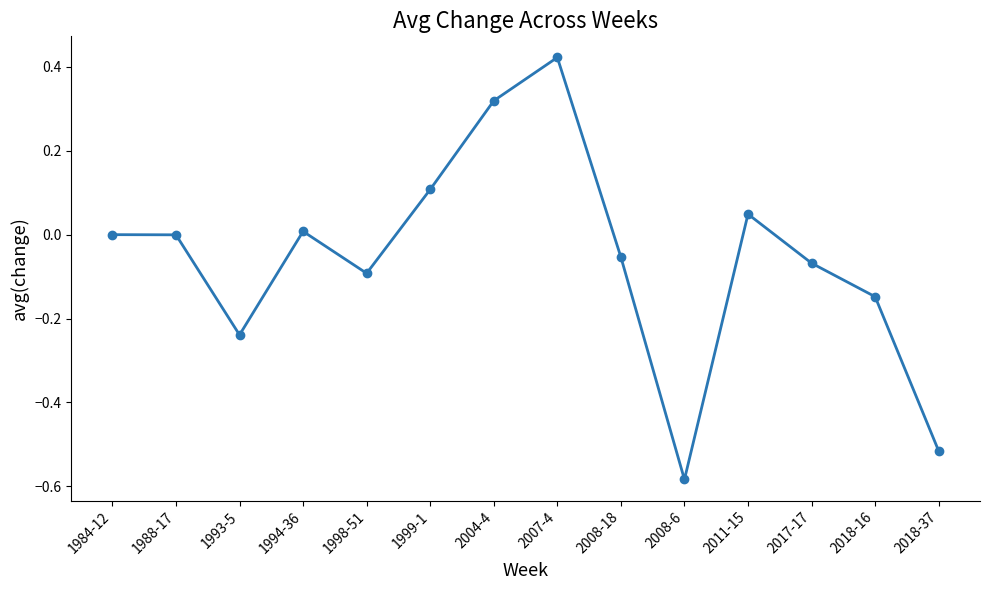

What is the label of the 4th point from the right?

2011-15